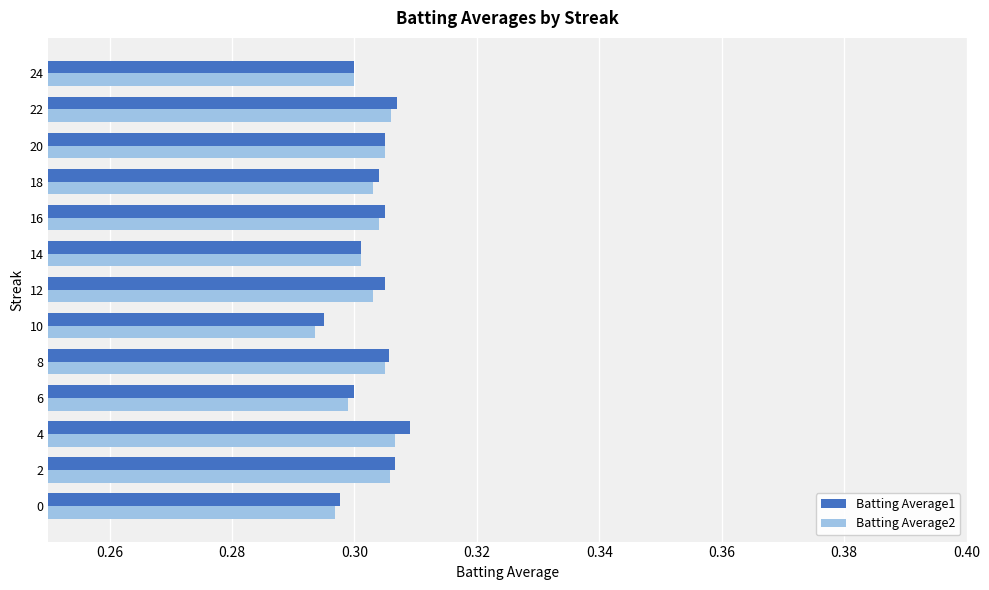

The value of Batting Average2 at 14 is 0.1. True or false?

False